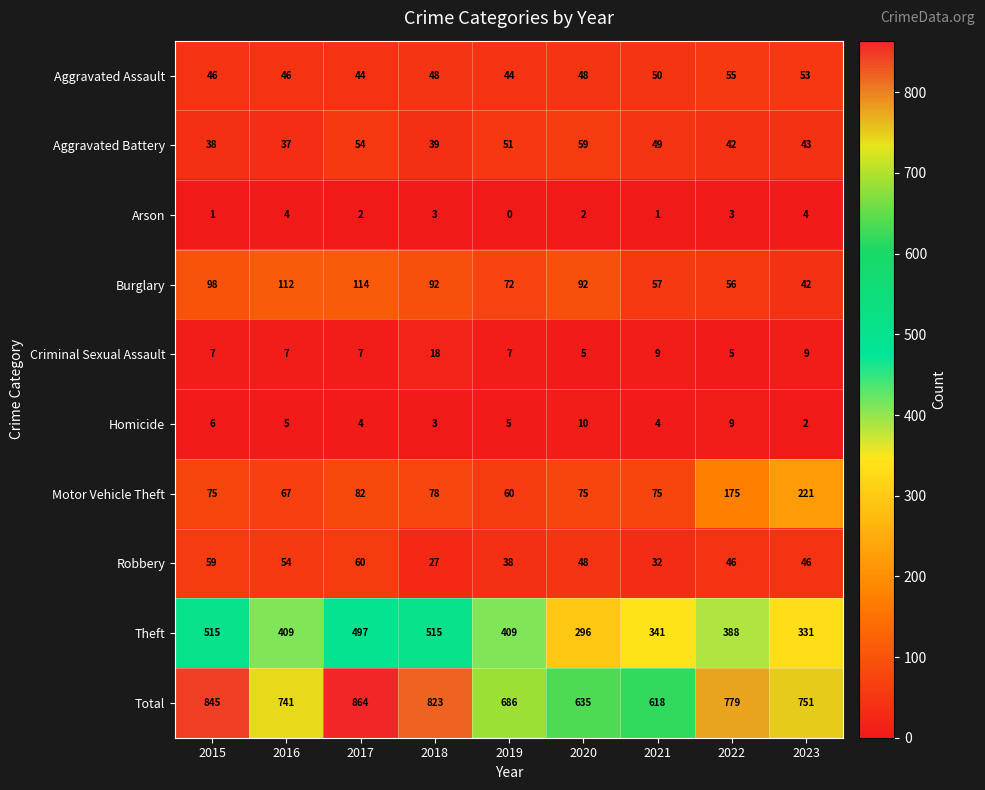

At which label is Total closest to 741?

2016